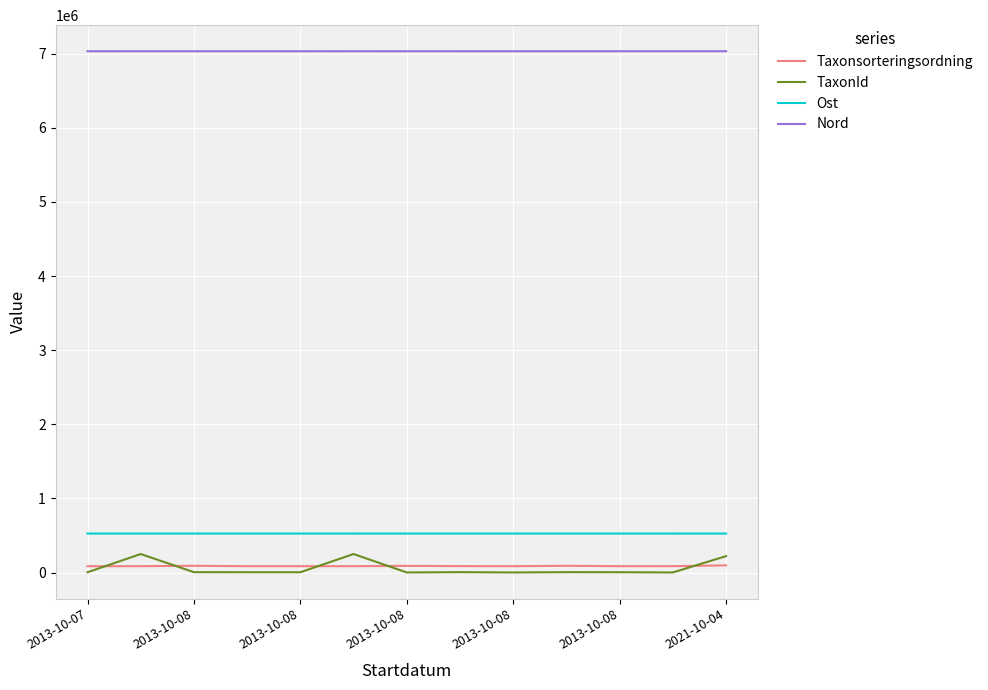

True or false: Taxonsorteringsordning and Ost intersect in this chart.

False